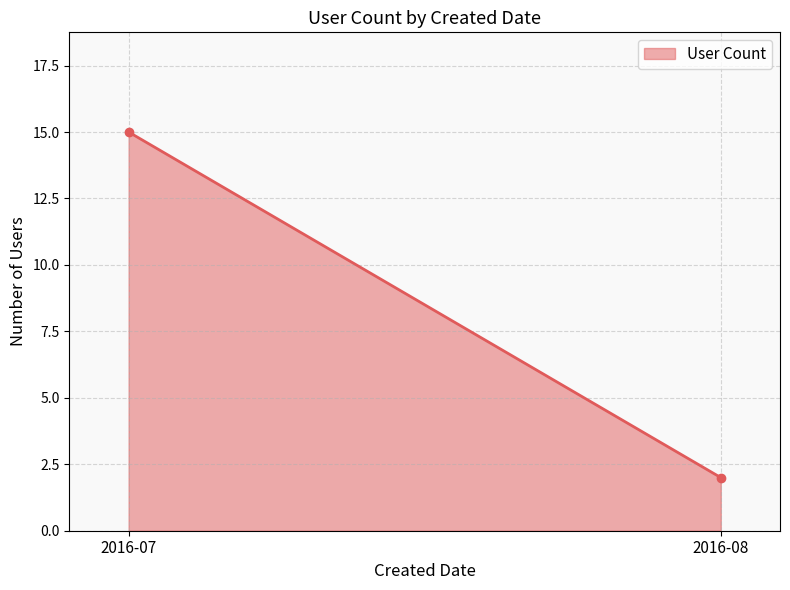

What is the minimum value shown in the chart?

2